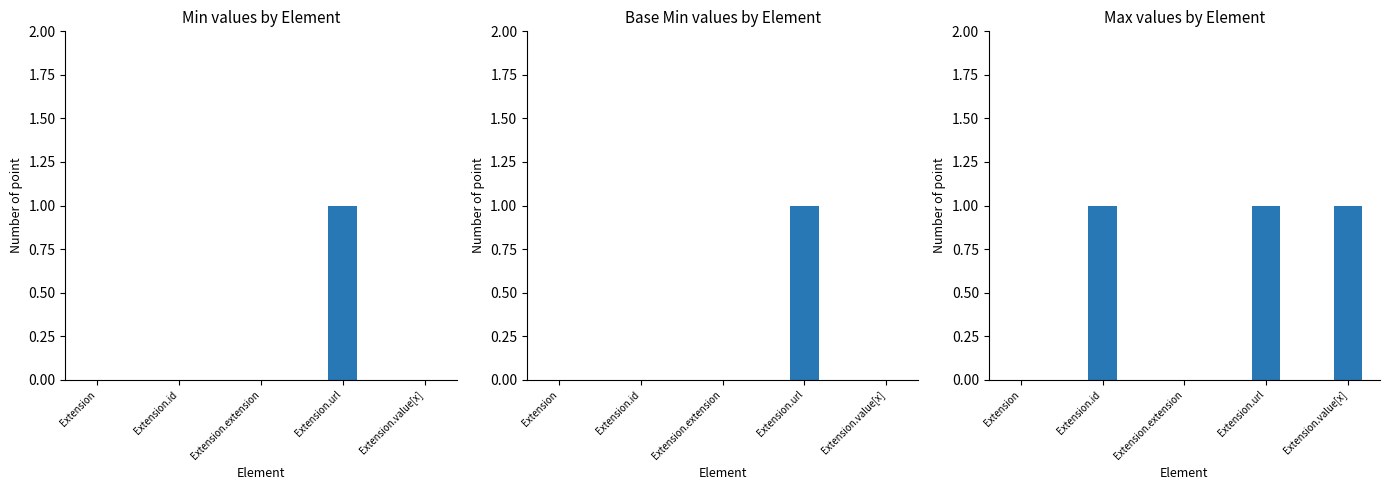

At how many categories does at least one series exceed 0?

3